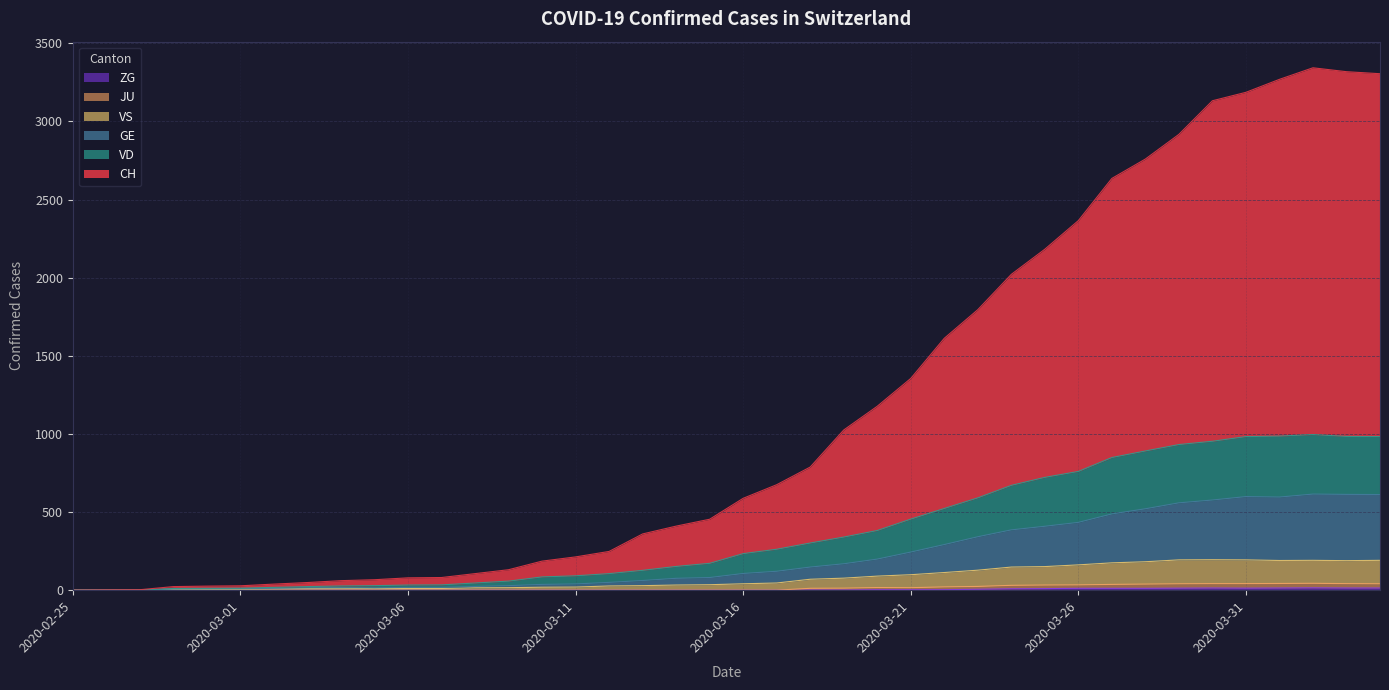

Reading left to right, what are all the values shown in this chart?

CH: 2020-02-25=0	2020-02-26=2	2020-02-27=3	2020-02-28=23	2020-02-29=26	2020-03-01=28	2020-03-02=39	2020-03-03=49	2020-03-04=61	2020-03-05=67	2020-03-06=79	2020-03-07=81	2020-03-08=106	2020-03-09=131	2020-03-10=186	2020-03-11=213	2020-03-12=248	2020-03-13=360	2020-03-14=410	2020-03-15=454	2020-03-16=588	2020-03-17=675	2020-03-18=788	2020-03-19=1025	2020-03-20=1177	2020-03-21=1355	2020-03-22=1612	2020-03-23=1795	2020-03-24=2021	2020-03-25=2182	2020-03-26=2365	2020-03-27=2635	2020-03-28=2759	2020-03-29=2917	2020-03-30=3132	2020-03-31=3186	2020-04-01=3269	2020-04-02=3343	2020-04-03=3318	2020-04-04=3305
GE: 2020-02-25=0	2020-02-26=1	2020-02-27=1	2020-02-28=7	2020-02-29=8	2020-03-01=9	2020-03-02=12	2020-03-03=15	2020-03-04=16	2020-03-05=15	2020-03-06=18	2020-03-07=18	2020-03-08=24	2020-03-09=29	2020-03-10=37	2020-03-11=40	2020-03-12=50	2020-03-13=62	2020-03-14=76	2020-03-15=81	2020-03-16=107	2020-03-17=121	2020-03-18=148	2020-03-19=169	2020-03-20=199	2020-03-21=244	2020-03-22=292	2020-03-23=342	2020-03-24=386	2020-03-25=409	2020-03-26=434	2020-03-27=488	2020-03-28=521	2020-03-29=559	2020-03-30=577	2020-03-31=599	2020-04-01=596	2020-04-02=615	2020-04-03=613	2020-04-04=612
JU: 2020-02-25=0	2020-02-26=0	2020-02-27=0	2020-02-28=0	2020-02-29=0	2020-03-01=0	2020-03-02=0	2020-03-03=0	2020-03-04=0	2020-03-05=0	2020-03-06=0	2020-03-07=0	2020-03-08=0	2020-03-09=0	2020-03-10=0	2020-03-11=0	2020-03-12=0	2020-03-13=0	2020-03-14=0	2020-03-15=0	2020-03-16=0	2020-03-17=0	2020-03-18=12	2020-03-19=13	2020-03-20=17	2020-03-21=16	2020-03-22=21	2020-03-23=24	2020-03-24=31	2020-03-25=33	2020-03-26=34	2020-03-27=37	2020-03-28=39	2020-03-29=41	2020-03-30=42	2020-03-31=42	2020-04-01=43	2020-04-02=44	2020-04-03=42	2020-04-04=41
VS: 2020-02-25=0	2020-02-26=0	2020-02-27=0	2020-02-28=5	2020-02-29=5	2020-03-01=6	2020-03-02=9	2020-03-03=11	2020-03-04=12	2020-03-05=10	2020-03-06=11	2020-03-07=11	2020-03-08=15	2020-03-09=16	2020-03-10=19	2020-03-11=20	2020-03-12=27	2020-03-13=29	2020-03-14=33	2020-03-15=35	2020-03-16=41	2020-03-17=46	2020-03-18=70	2020-03-19=77	2020-03-20=90	2020-03-21=99	2020-03-22=113	2020-03-23=128	2020-03-24=148	2020-03-25=151	2020-03-26=162	2020-03-27=175	2020-03-28=182	2020-03-29=194	2020-03-30=195	2020-03-31=194	2020-04-01=190	2020-04-02=191	2020-04-03=189	2020-04-04=191
ZG: 2020-02-25=0	2020-02-26=0	2020-02-27=0	2020-02-28=0	2020-02-29=0	2020-03-01=0	2020-03-02=0	2020-03-03=0	2020-03-04=0	2020-03-05=0	2020-03-06=0	2020-03-07=0	2020-03-08=0	2020-03-09=0	2020-03-10=0	2020-03-11=0	2020-03-12=0	2020-03-13=0	2020-03-14=0	2020-03-15=0	2020-03-16=0	2020-03-17=0	2020-03-18=1	2020-03-19=1	2020-03-20=3	2020-03-21=3	2020-03-22=3	2020-03-23=6	2020-03-24=9	2020-03-25=10	2020-03-26=12	2020-03-27=12	2020-03-28=12	2020-03-29=13	2020-03-30=14	2020-03-31=13	2020-04-01=14	2020-04-02=15	2020-04-03=14	2020-04-04=14
VD: 2020-02-25=0	2020-02-26=1	2020-02-27=1	2020-02-28=11	2020-02-29=12	2020-03-01=13	2020-03-02=18	2020-03-03=23	2020-03-04=27	2020-03-05=29	2020-03-06=33	2020-03-07=34	2020-03-08=46	2020-03-09=58	2020-03-10=85	2020-03-11=92	2020-03-12=106	2020-03-13=127	2020-03-14=152	2020-03-15=172	2020-03-16=234	2020-03-17=262	2020-03-18=302	2020-03-19=340	2020-03-20=382	2020-03-21=455	2020-03-22=523	2020-03-23=591	2020-03-24=671	2020-03-25=722	2020-03-26=760	2020-03-27=849	2020-03-28=891	2020-03-29=932	2020-03-30=953	2020-03-31=983	2020-04-01=986	2020-04-02=996	2020-04-03=984	2020-04-04=983